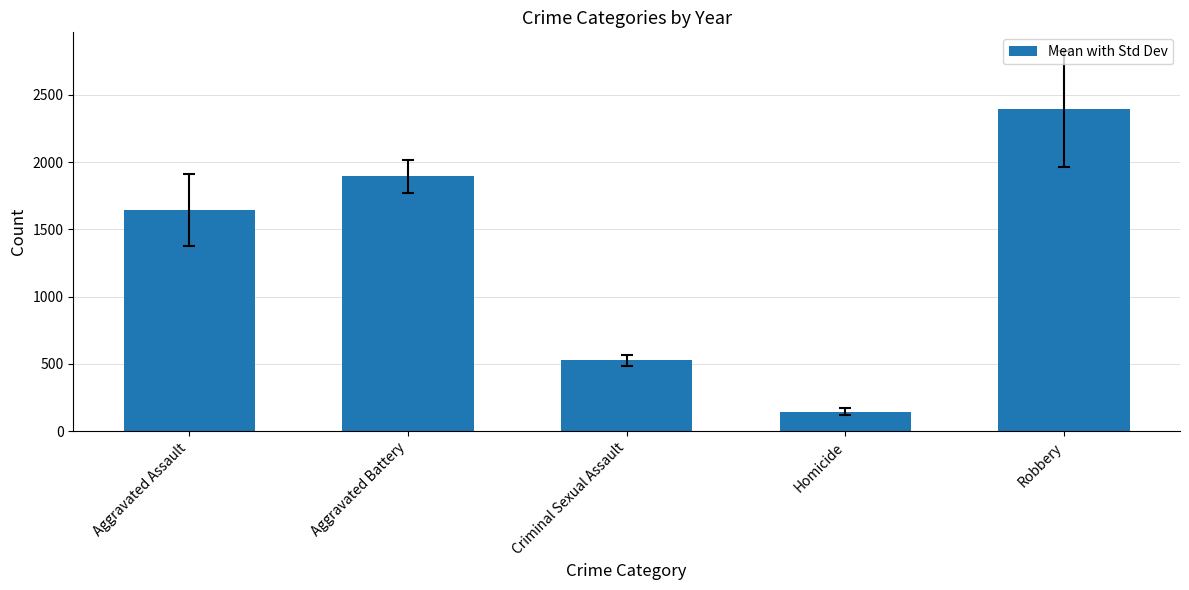

Reading right to left, list all the values displayed in this chart.

2391.9	145.4	528.1	1892.6	1642.7